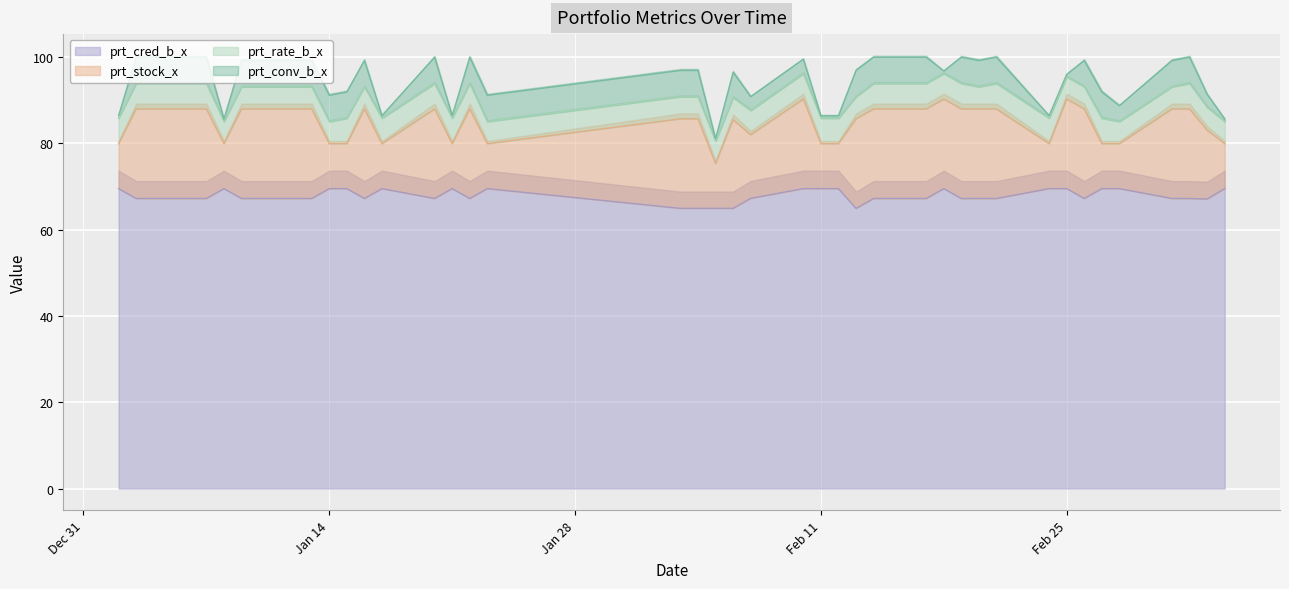

How many lines are shown in the chart?

4